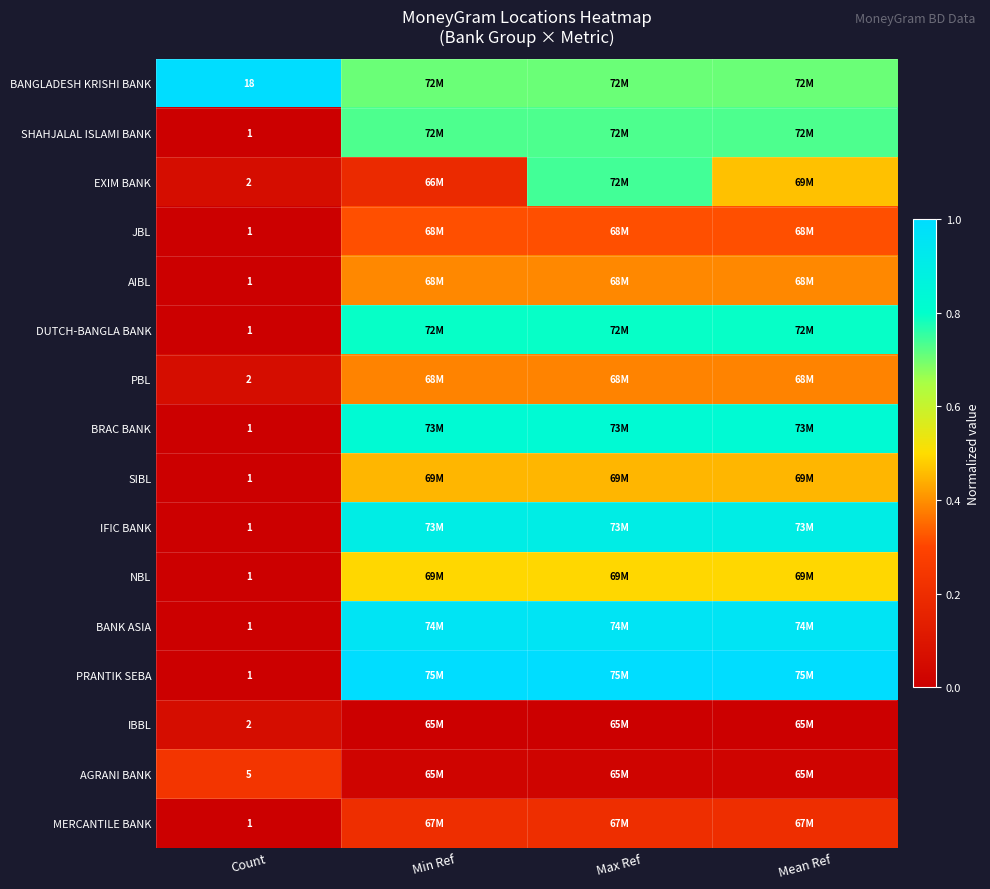

At which label is EXIM BANK closest to 0?

Count